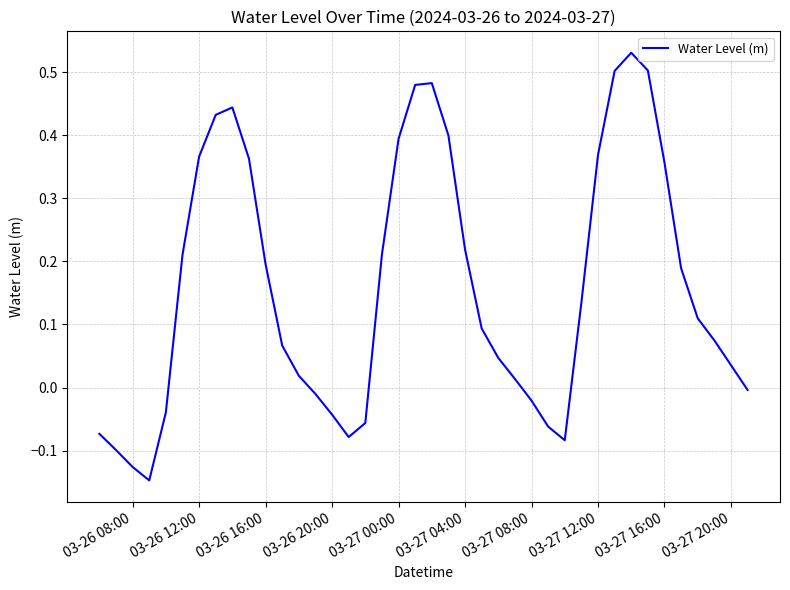

What is the difference between the maximum and minimum values?

0.7